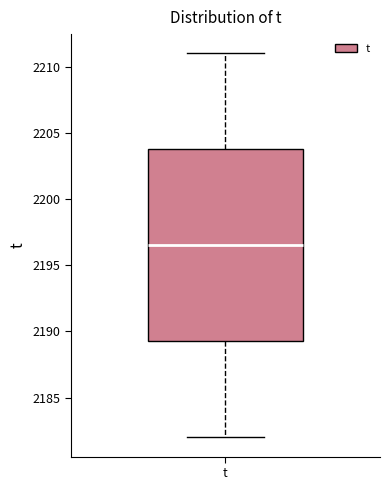

Transcribe this box plot: give where the median line is, the range the box spans, and where the two whiskers end, as read against the y-axis. The values are not printed on the chart, so give them approximately, as read against the axis.

median 2196.5, box 2189.5 to 2204.0, whiskers 2182.0 to 2211.0